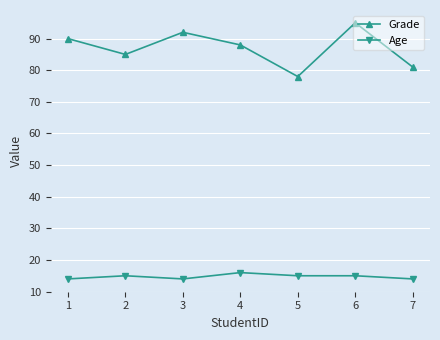

The Age series shows 22 at 2. True or false?

False